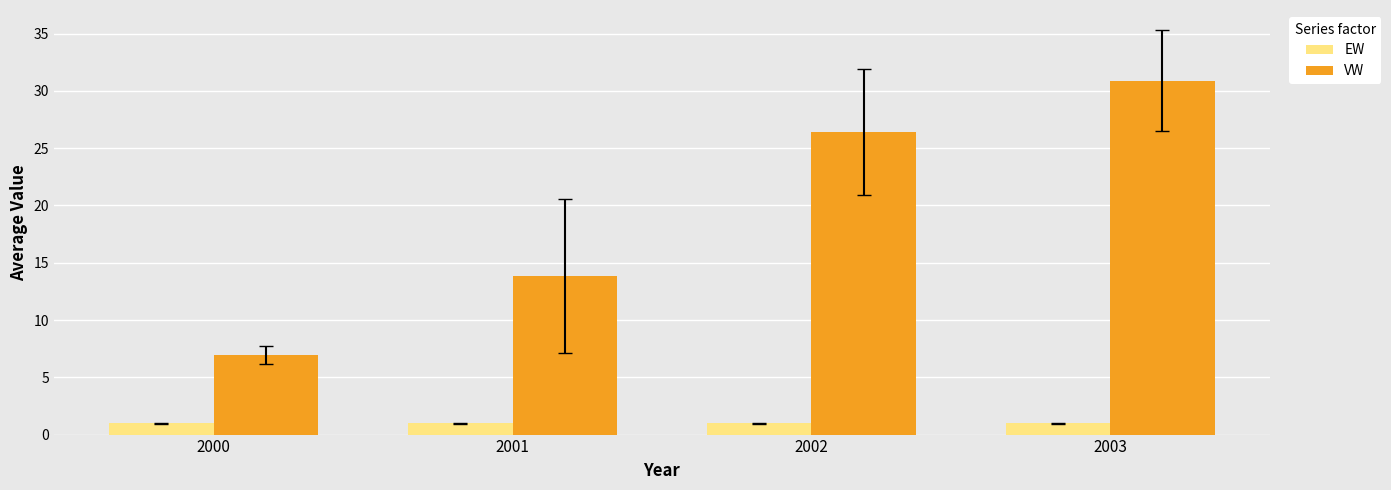

Reading right to left, what are all the values shown in this chart?

EW: 2003=1.0	2002=1.0	2001=1.0	2000=1.0
VW: 2003=30.9	2002=26.4	2001=13.8	2000=6.9